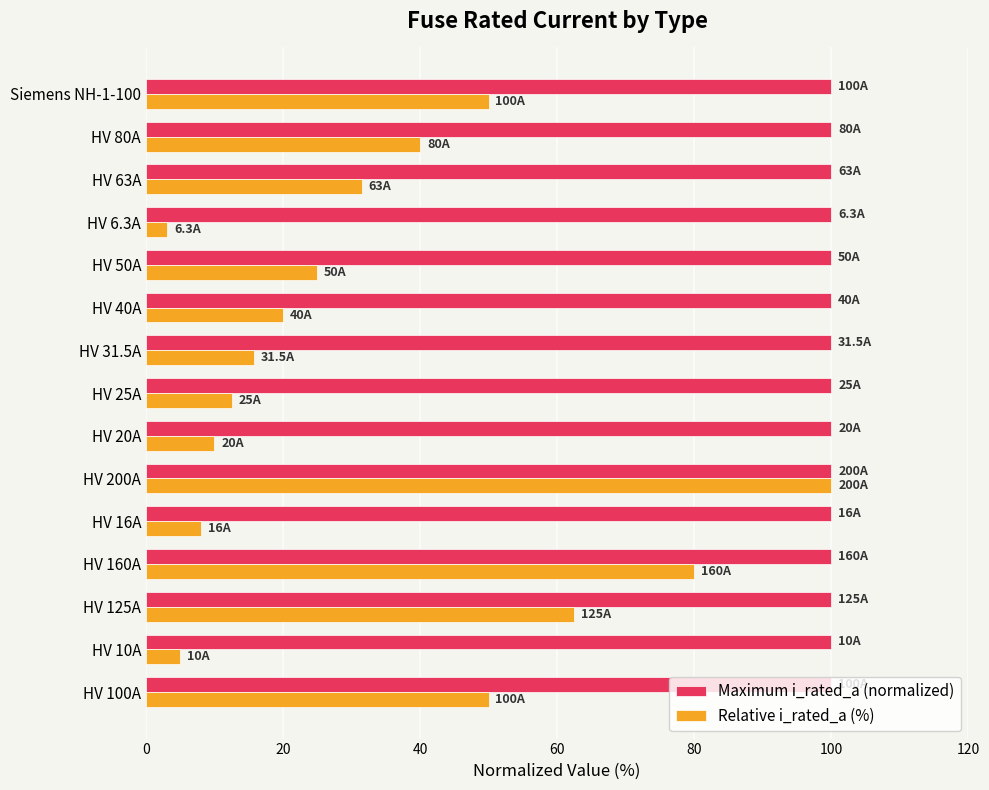

Is it true that Maximum i_rated_a (normalized) equals 130.1 at HV 200A?

False